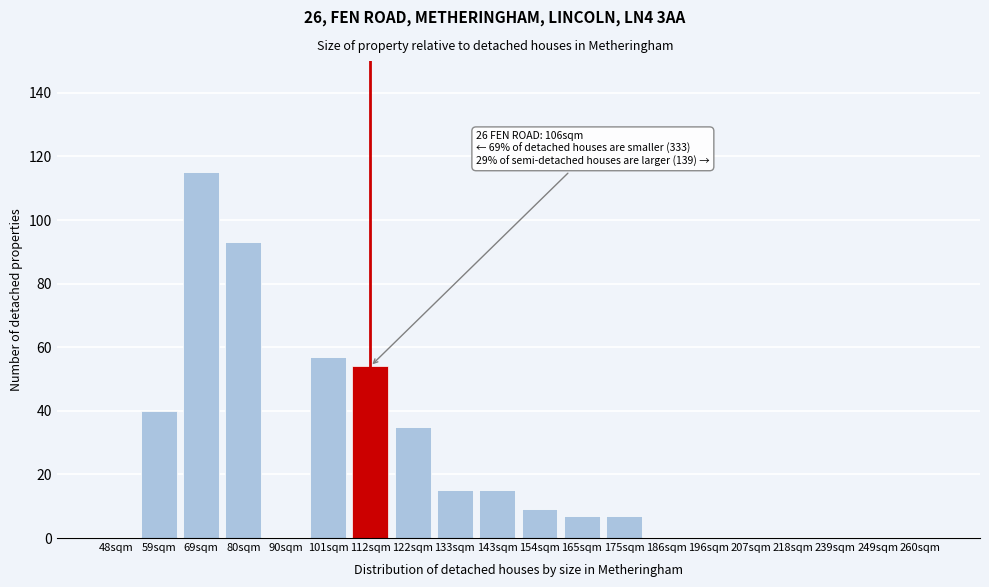

Reading right to left, extract all data points from this chart.

260sqm=0	249sqm=0	239sqm=0	218sqm=0	207sqm=0	196sqm=0	186sqm=0	175sqm=7	165sqm=7	154sqm=9	143sqm=15	133sqm=15	122sqm=35	112sqm=54	101sqm=57	90sqm=0	80sqm=93	69sqm=115	59sqm=40	48sqm=0